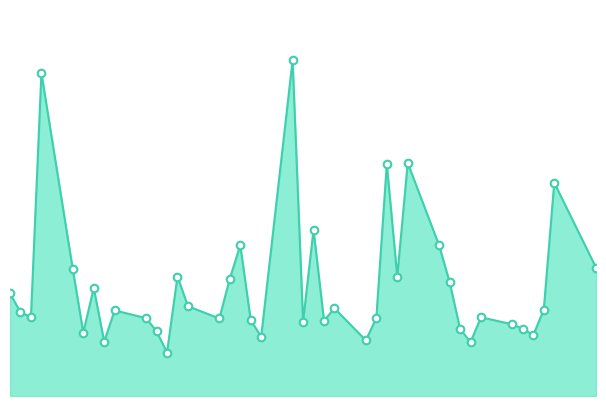

How many lines are shown in the chart?

1